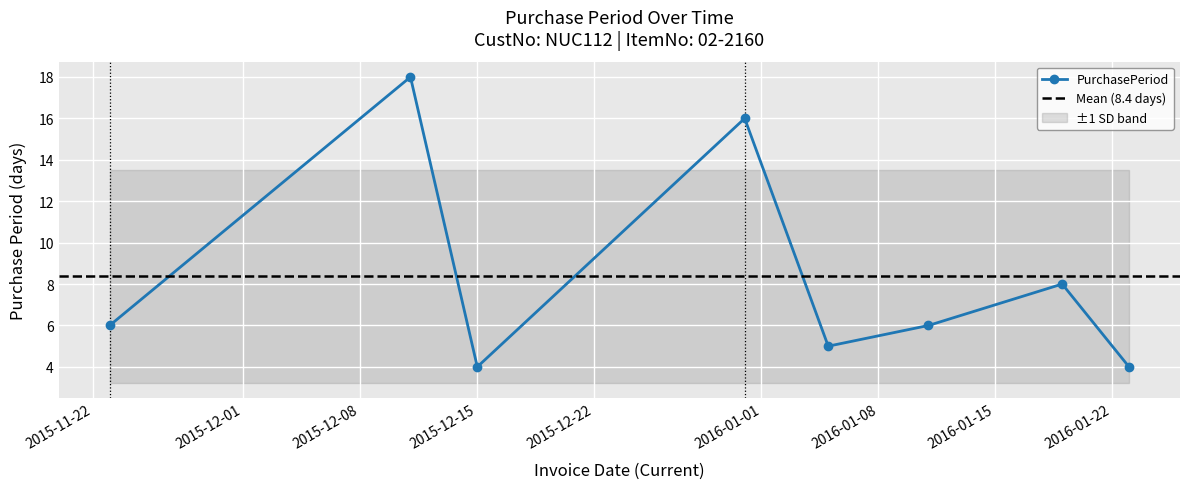

Which category has the highest value across all series?

2015-12-11